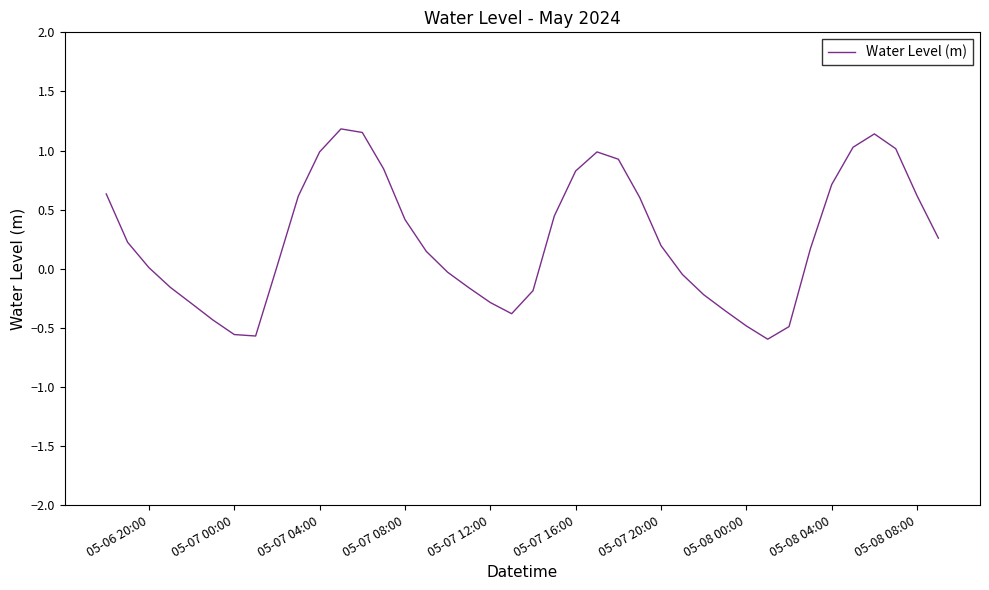

What is the difference between the second highest and minimum values?

1.7